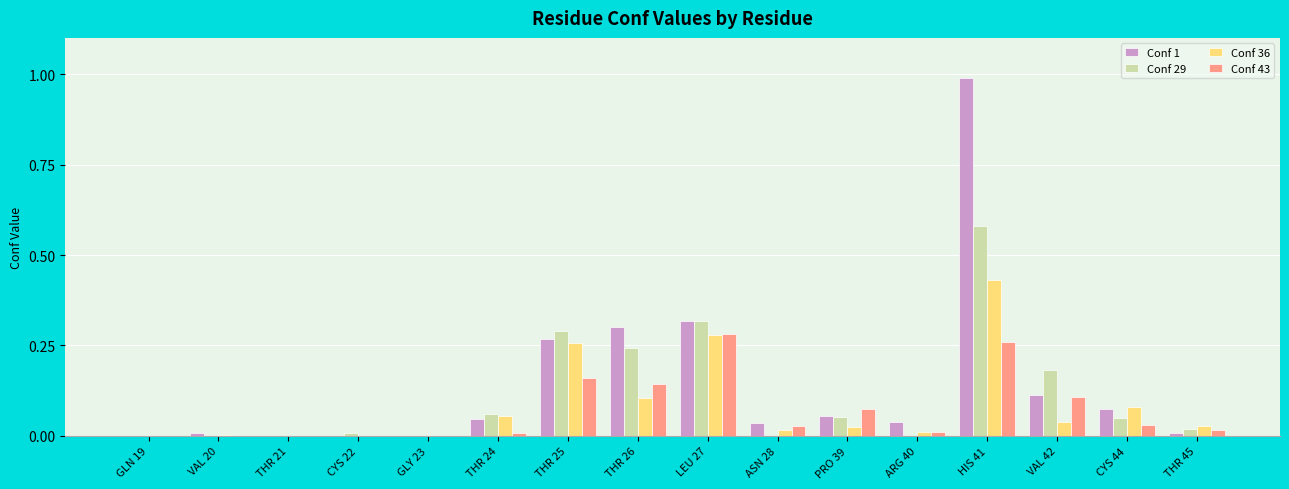

Is it true that Conf 43 equals 0.0 at ARG 40?

True